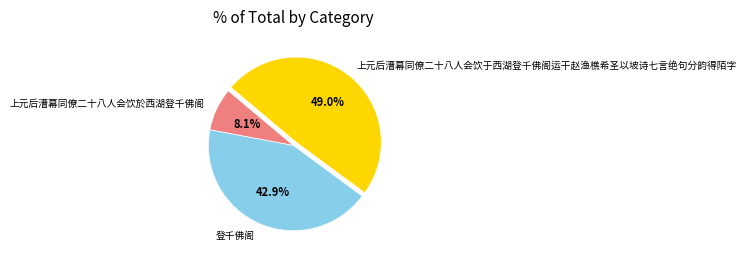

Approximately how many times larger is the value at 上元后漕幕同僚二十八人会饮於西湖登千佛阁 compared to 上元后漕幕同僚二十八人会饮于西湖登千佛阁运干赵渔樵希圣以坡诗七言绝句分韵得陌字?

0.2